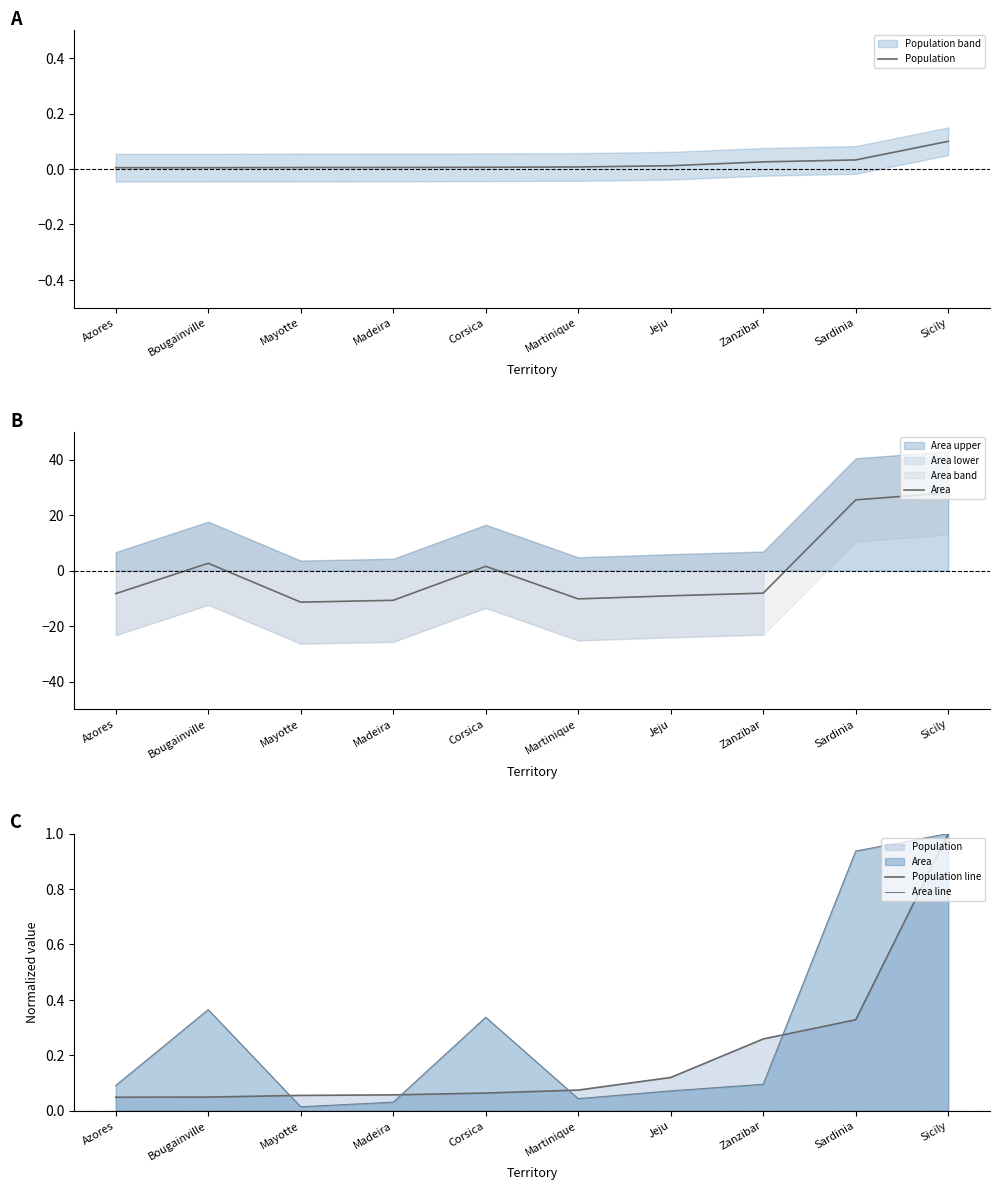

Which series has the widest spread of values?

Area